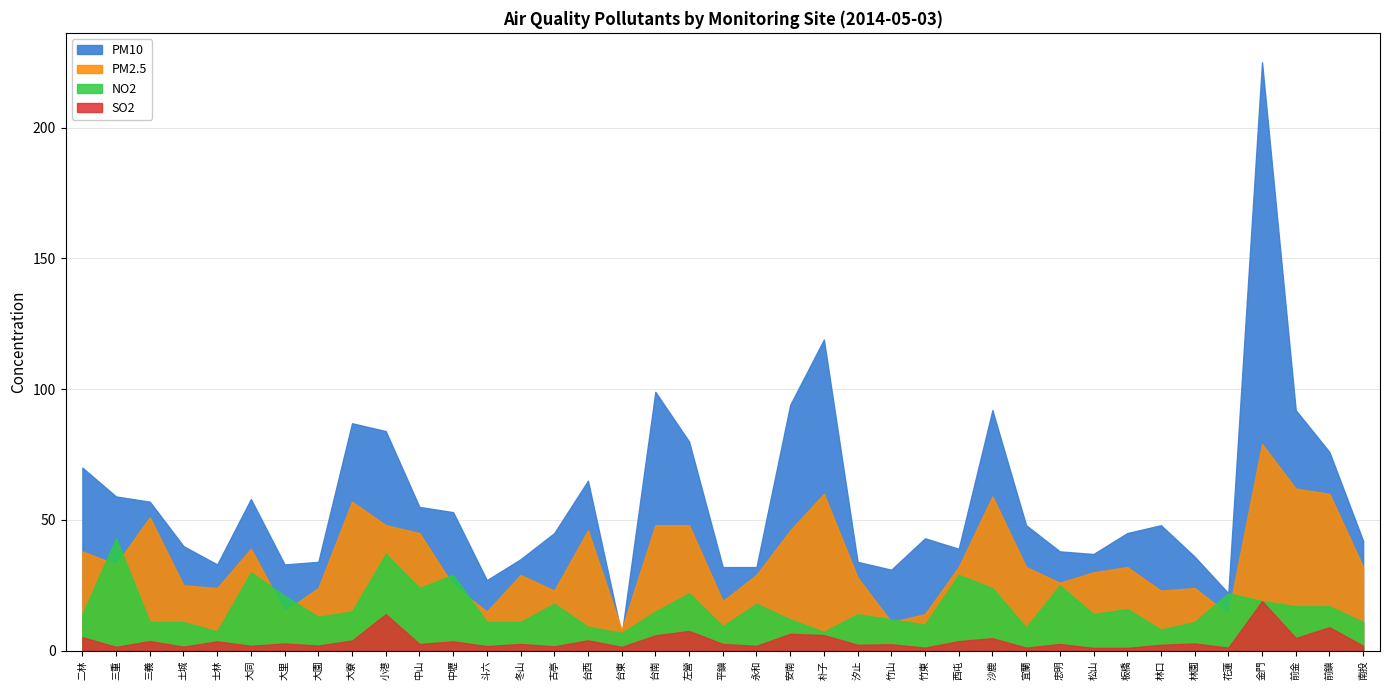

What is the value of the PM2.5 point at the 3rd from the left?

51.0